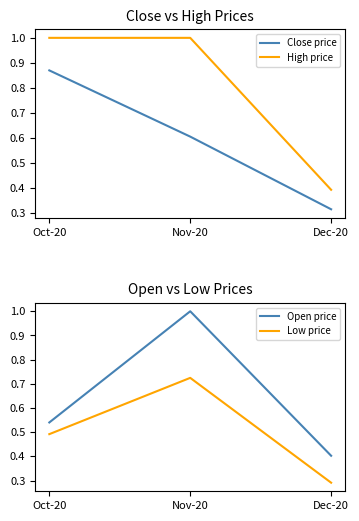

What is the minimum value for Close price?

0.3